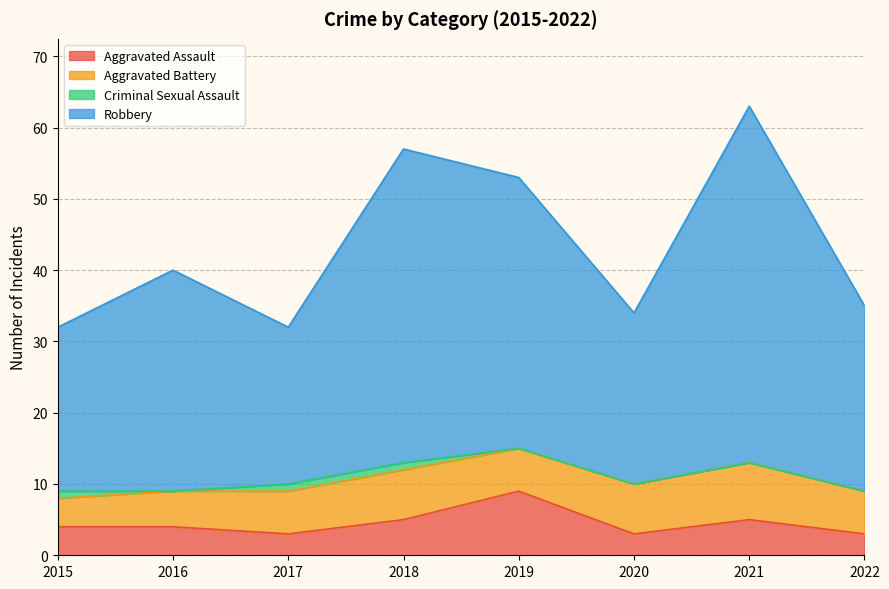

What value does the Aggravated Assault series have at 2021?

5